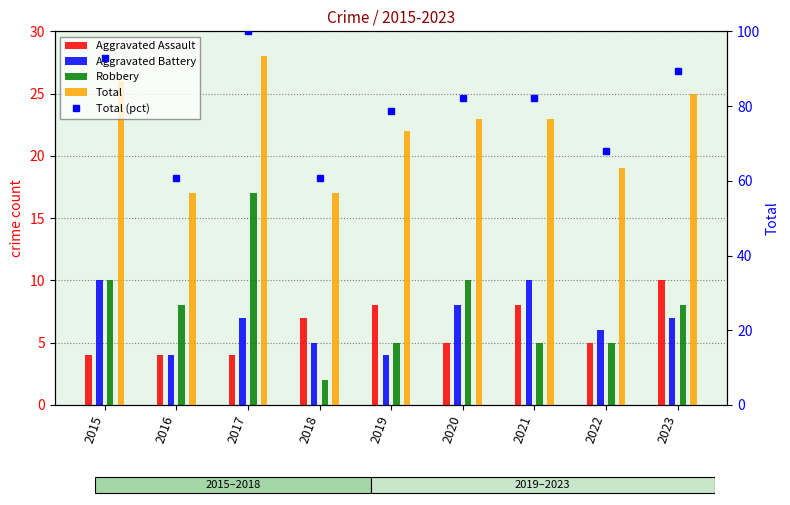

At how many categories does at least one series exceed 73?

6